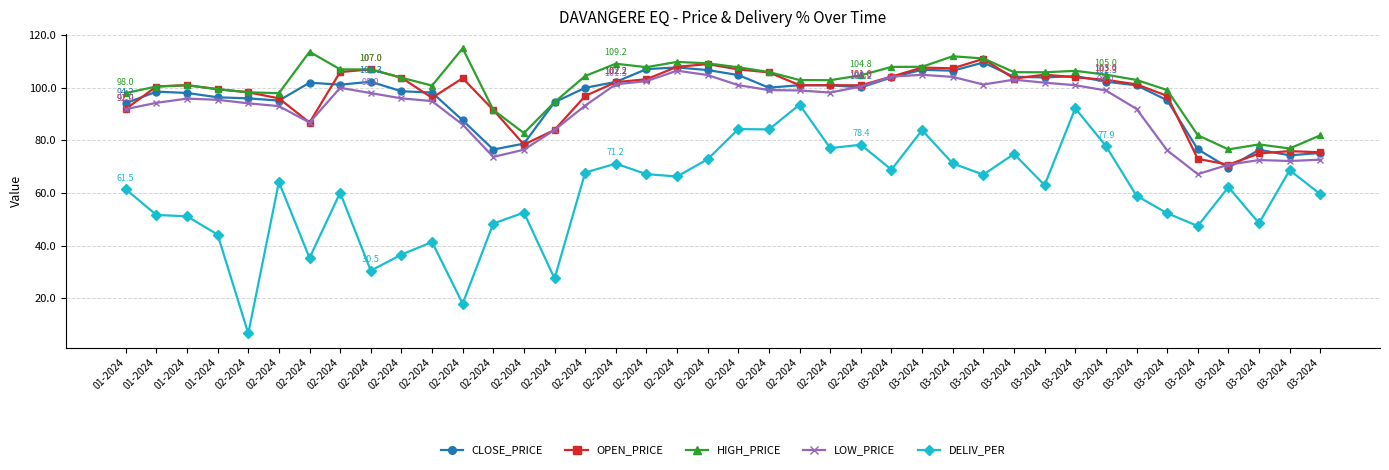

What is the total value across all series at 03-2024?

489.3